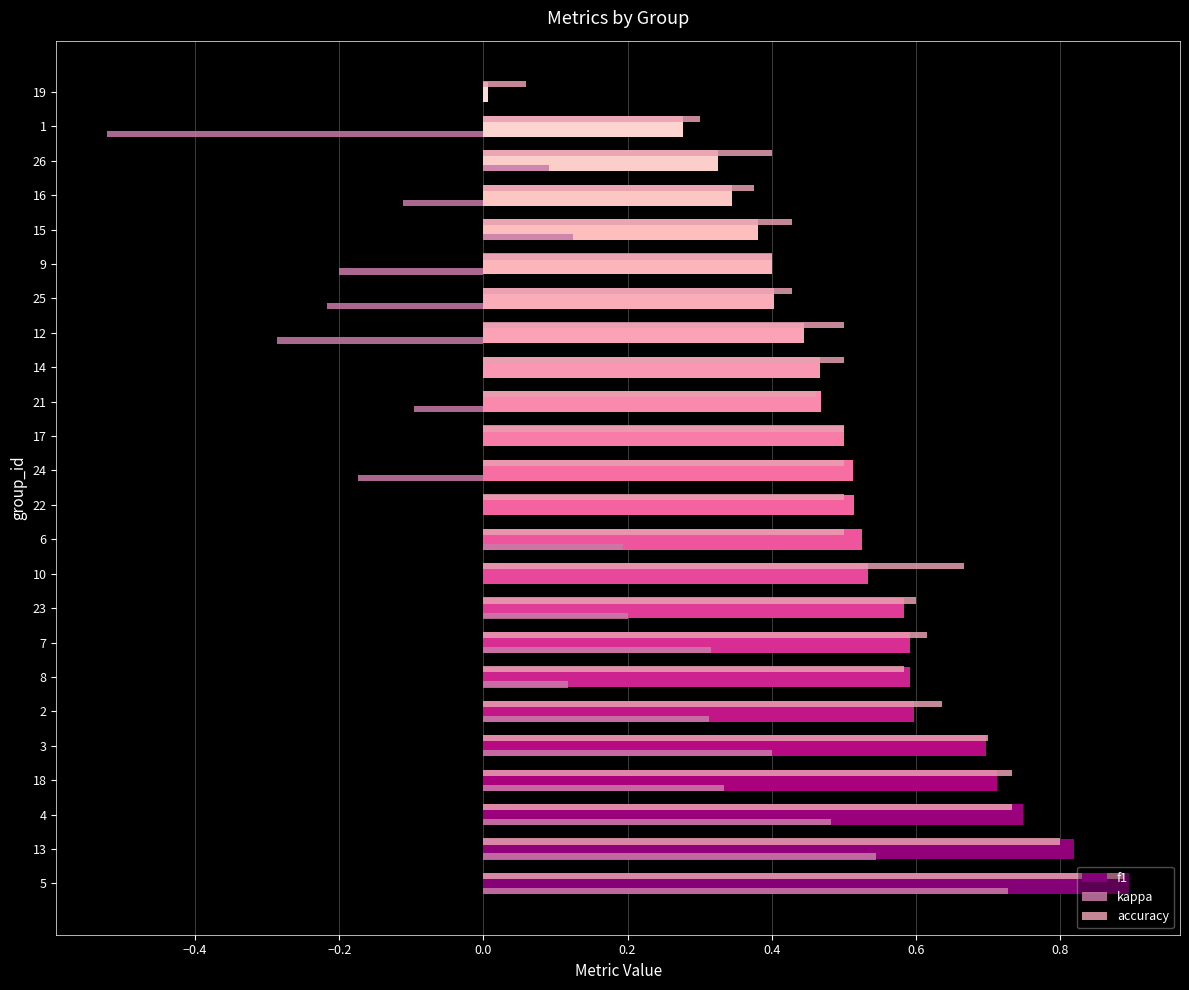

Is it true that accuracy equals 0.3 at 22?

False